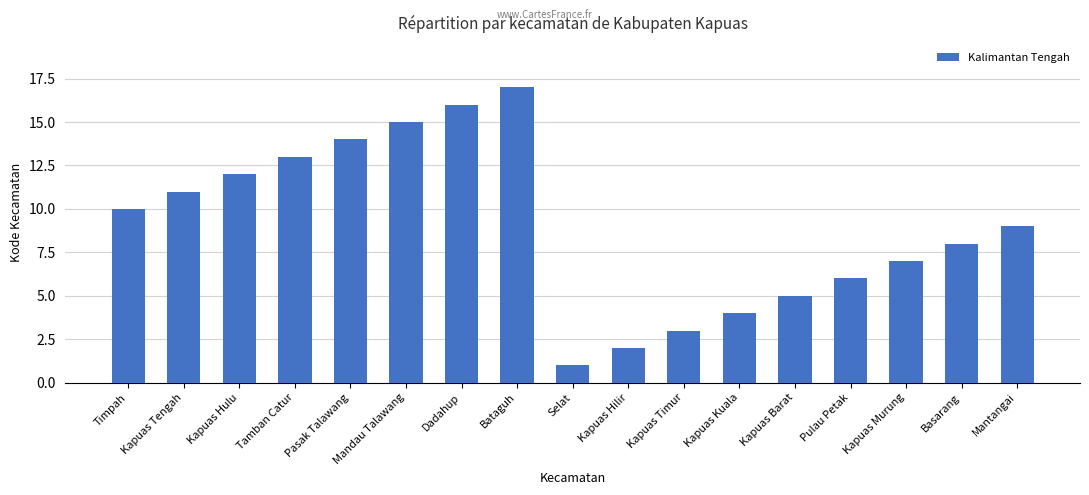

What is the value of the 12th bar from the left?

4